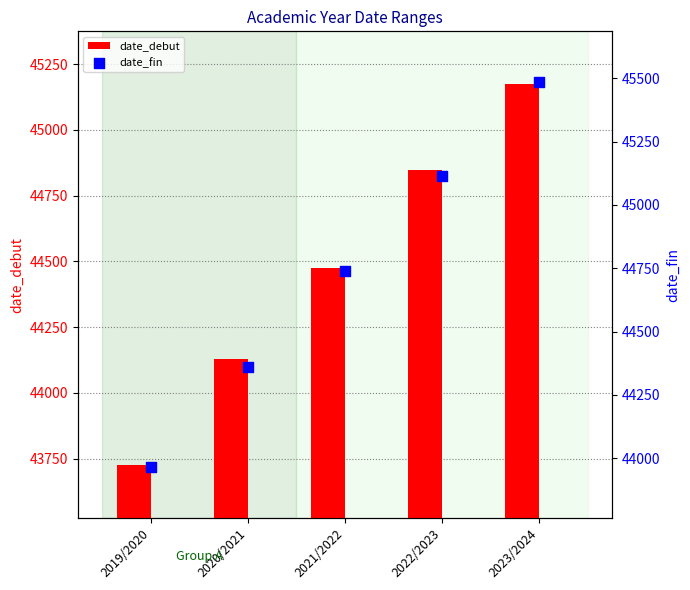

At which category is the sum across all series the highest?

2023/2024